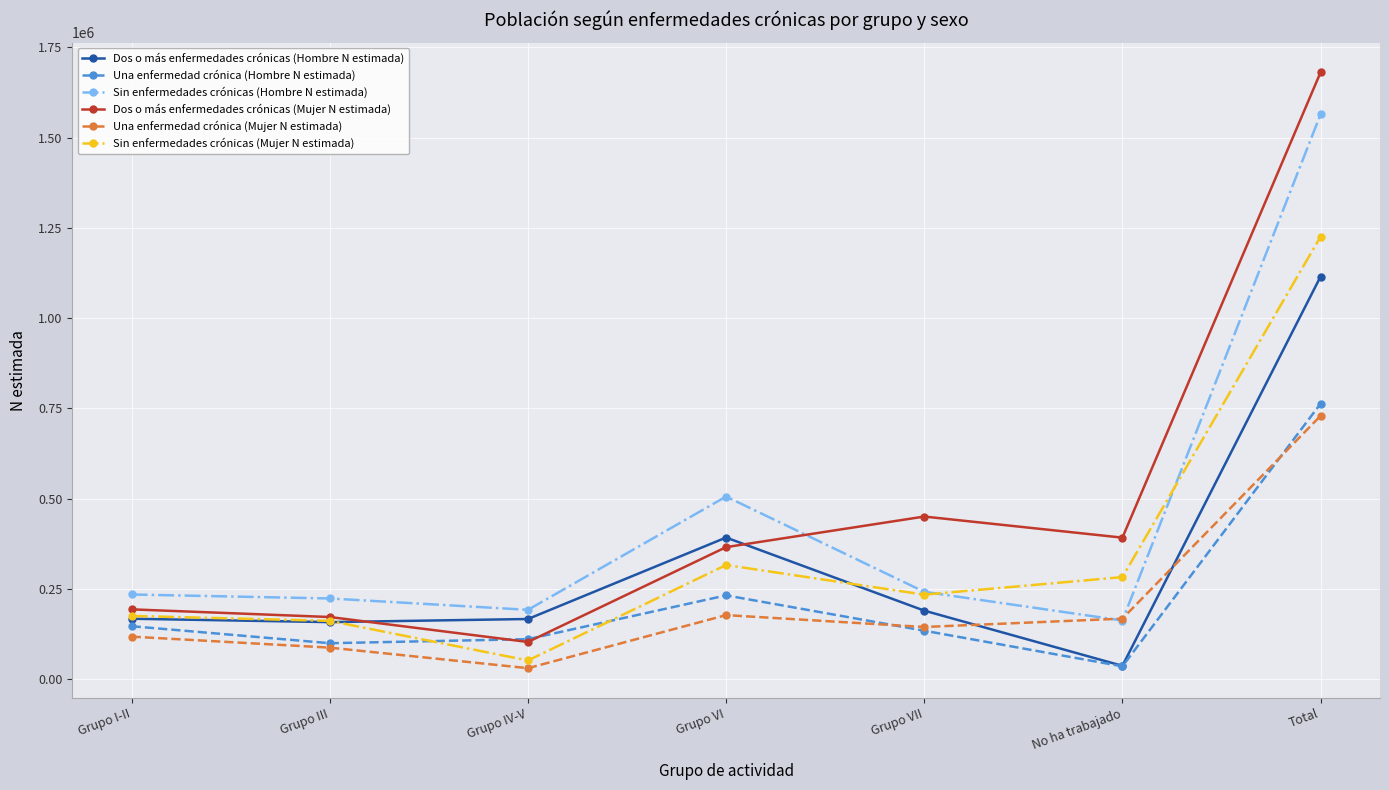

Which series changed the most between Grupo I-II and Grupo IV-V?

Sin enfermedades crónicas (Mujer N estimada)